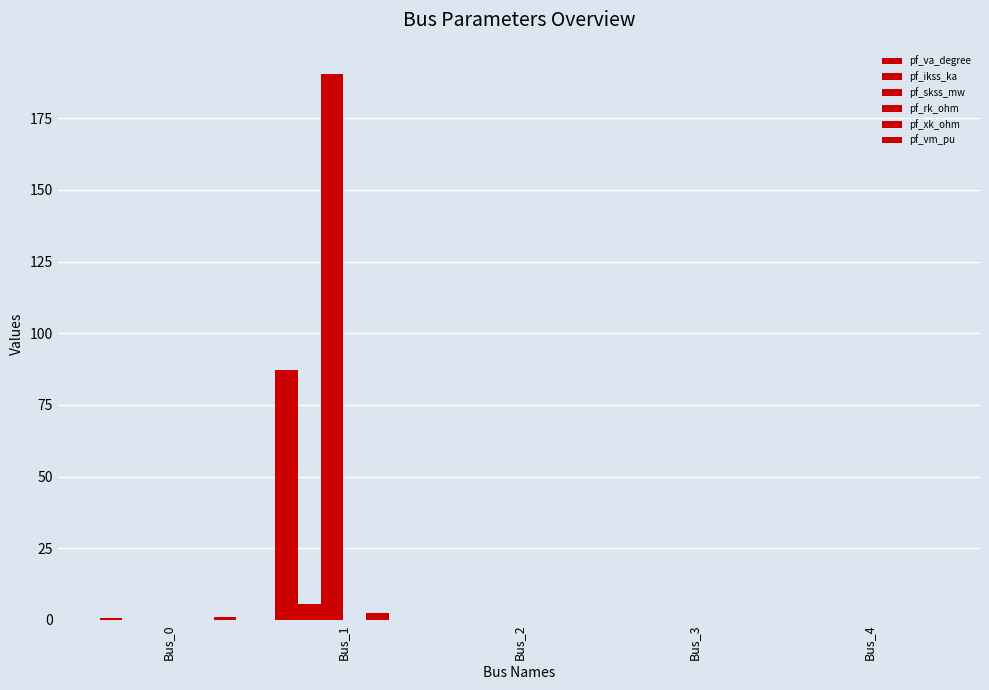

The pf_vm_pu series shows 0.0 at Bus_2. True or false?

True